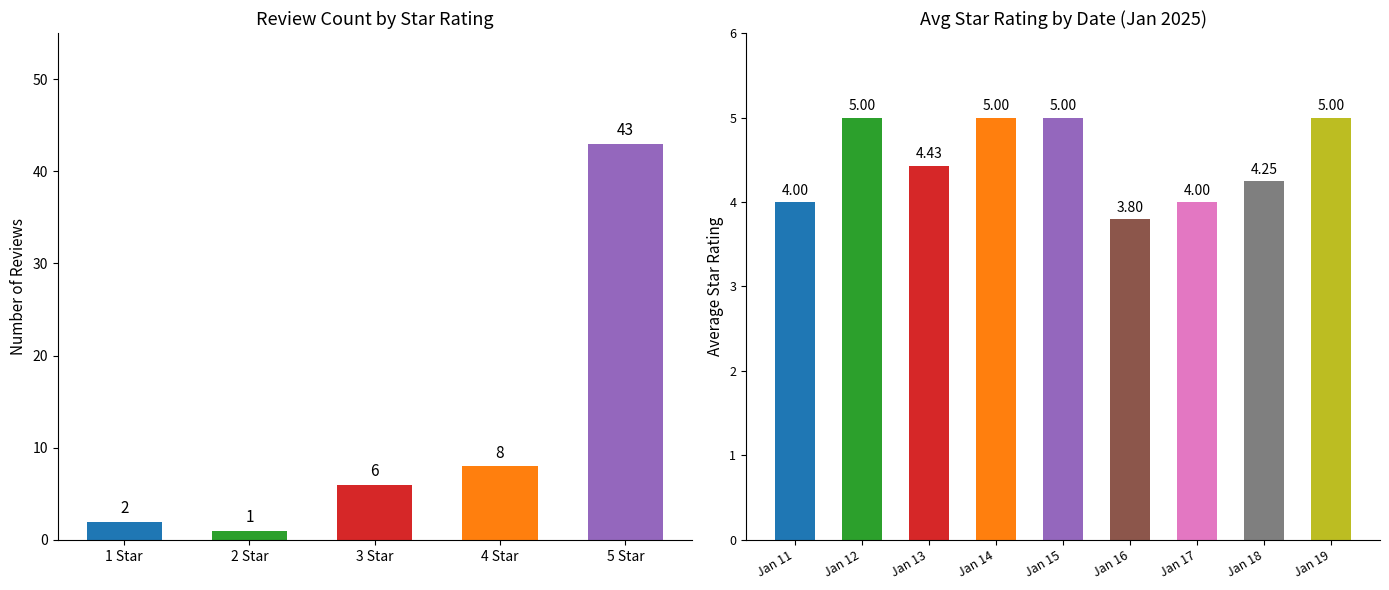

Is the value of Count at January 18, 2025 greater than the value of Avg Rating at January 11, 2025?

Yes